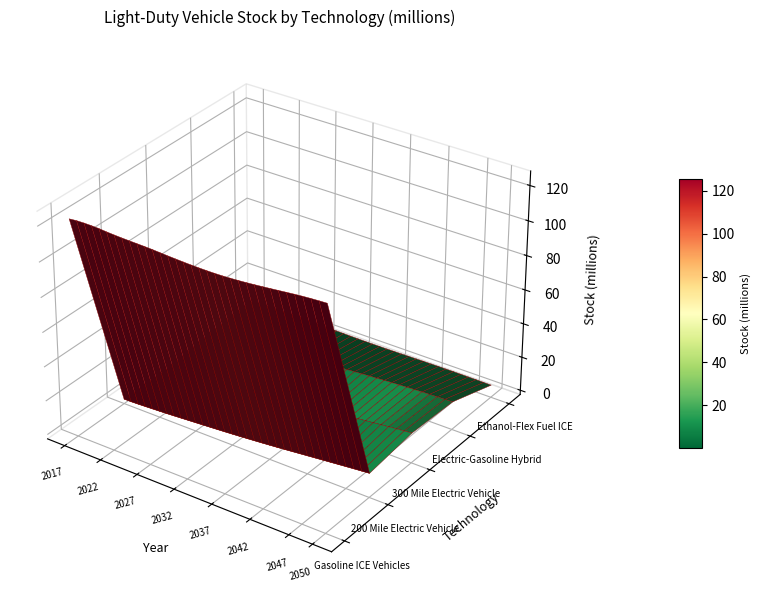

Reading right to left, what are all the values shown in this chart?

Gasoline ICE Vehicles: 33=125.6	32=125.3	31=125.1	30=124.7	29=124.3	28=123.8	27=123.3	26=122.8	25=122.4	24=121.9	23=121.5	22=121.2	21=120.9	20=120.7	19=120.6	18=120.5	17=120.6	16=120.7	15=120.8	14=121.0	13=121.2	12=121.5	11=121.7	10=121.9	9=122.0	8=122.1	7=122.3	6=122.5	5=122.7	4=123.1	3=123.2	2=123.3	1=123.1	0=122.7
200 Mile Electric Vehicle: 33=11.6	32=11.2	31=10.7	30=10.3	29=9.8	28=9.4	27=8.9	26=8.5	25=8.0	24=7.6	23=7.1	22=6.7	21=6.3	20=5.8	19=5.4	18=5.0	17=4.7	16=4.3	15=4.0	14=3.6	13=3.3	12=3.0	11=2.7	10=2.4	9=2.1	8=1.8	7=1.5	6=1.2	5=1.0	4=0.8	3=0.6	2=0.3	1=0.2	0=0.1
300 Mile Electric Vehicle: 33=15.1	32=14.6	31=14.2	30=13.8	29=13.3	28=12.8	27=12.3	26=11.8	25=11.3	24=10.8	23=10.3	22=9.8	21=9.2	20=8.7	19=8.1	18=7.5	17=7.0	16=6.4	15=5.8	14=5.3	13=4.8	12=4.3	11=3.9	10=3.4	9=3.0	8=2.6	7=2.2	6=1.8	5=1.4	4=1.0	3=0.7	2=0.4	1=0.2	0=0.0
Electric-Gasoline Hybrid: 33=13.9	32=13.8	31=13.7	30=13.6	29=13.4	28=13.2	27=13.0	26=12.7	25=12.5	24=12.2	23=11.9	22=11.6	21=11.3	20=11.0	19=10.7	18=10.3	17=10.0	16=9.6	15=9.2	14=8.9	13=8.5	12=8.1	11=7.7	10=7.4	9=7.0	8=6.7	7=6.4	6=6.0	5=5.7	4=5.3	3=4.9	2=4.5	1=4.1	0=3.7
Ethanol-Flex Fuel ICE: 33=4.8	32=4.8	31=4.9	30=4.9	29=4.9	28=4.9	27=4.9	26=4.9	25=4.8	24=4.8	23=4.7	22=4.7	21=4.6	20=4.5	19=4.5	18=4.5	17=4.5	16=4.5	15=4.5	14=4.5	13=4.6	12=4.7	11=4.8	10=4.9	9=5.0	8=5.1	7=5.1	6=5.1	5=5.1	4=5.1	3=5.1	2=5.0	1=4.9	0=4.8